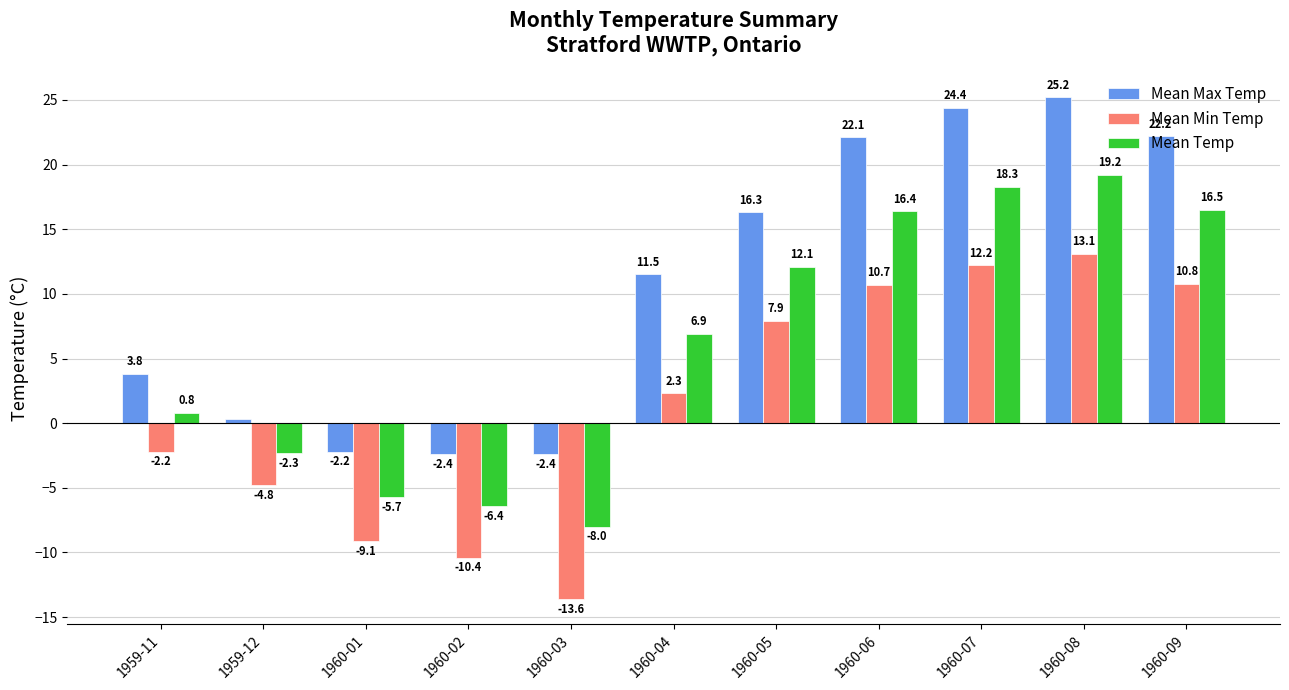

Are the bars horizontal?

No